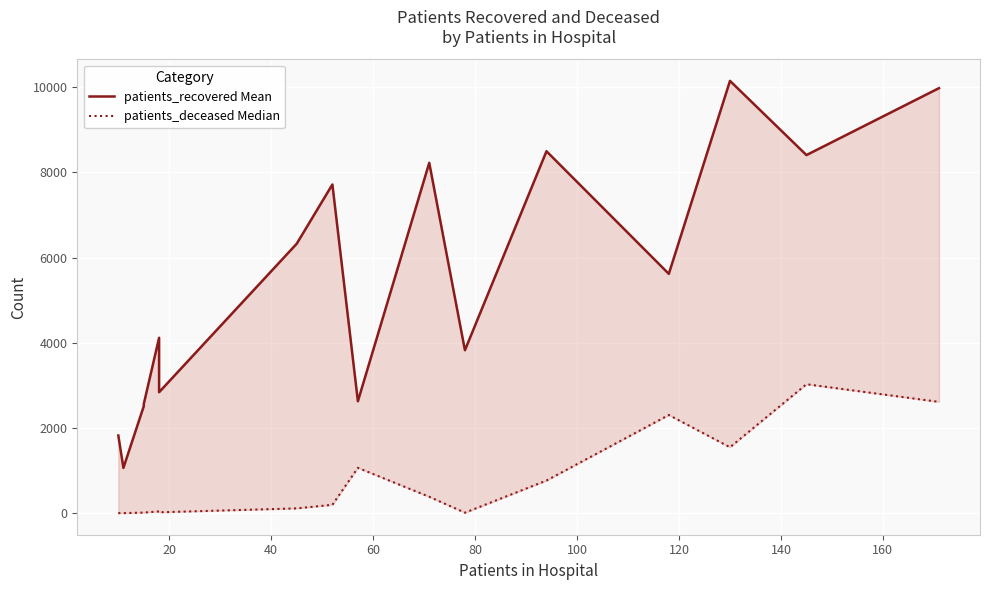

What are all the series names shown in the legend?

patients_recovered Mean, patients_deceased Median